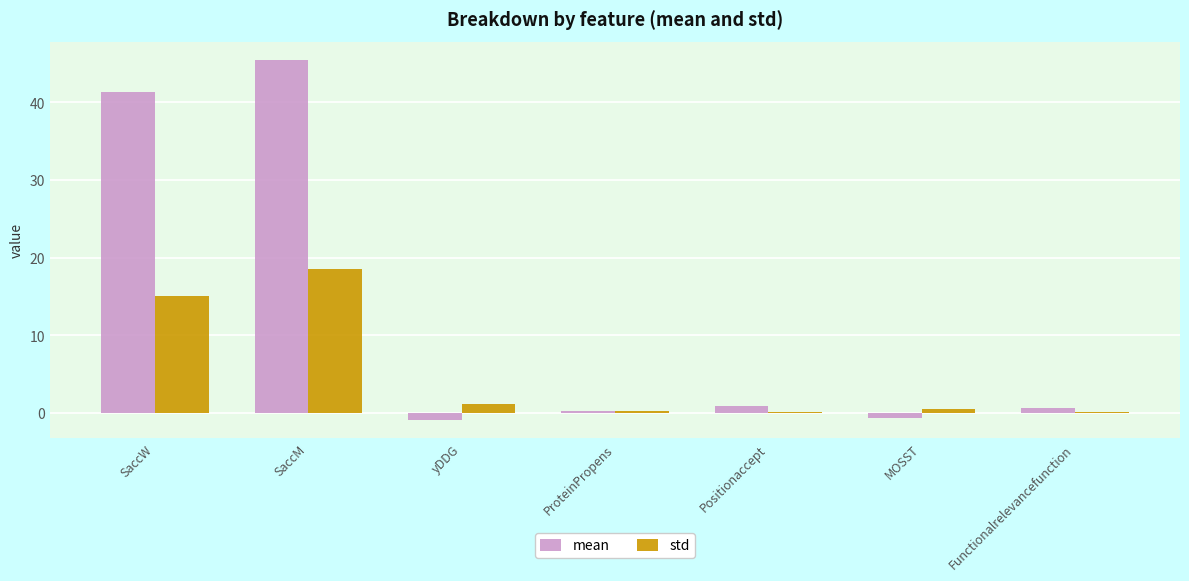

Count the number of data series in this chart.

2